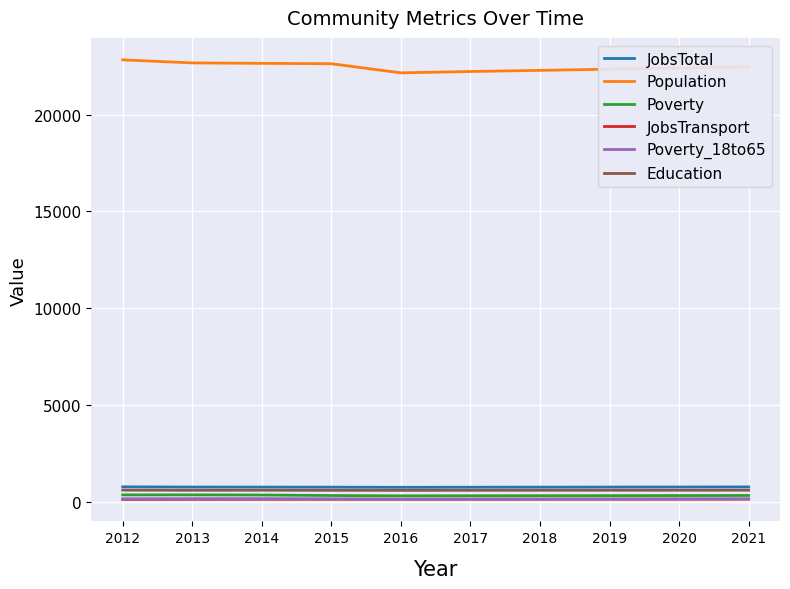

What is the highest value of the Education series?

600